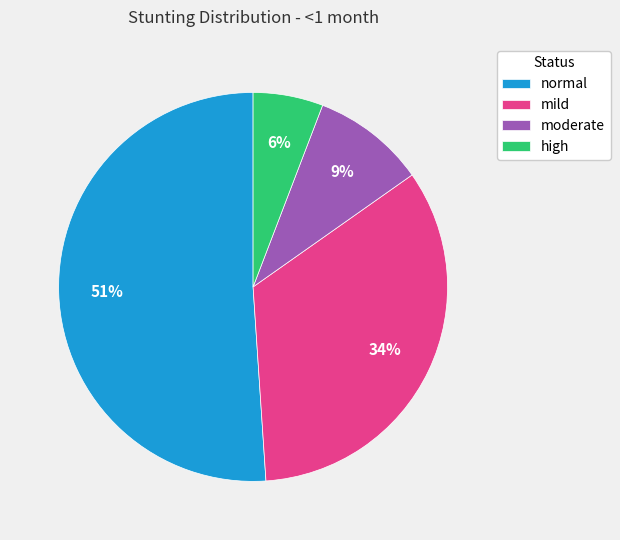

To the nearest percent, what percentage of the pie is normal?

51%